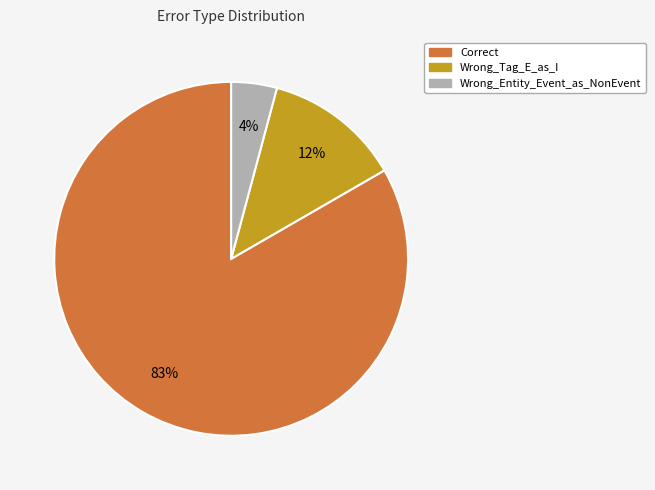

How many slices are in this pie chart?

3